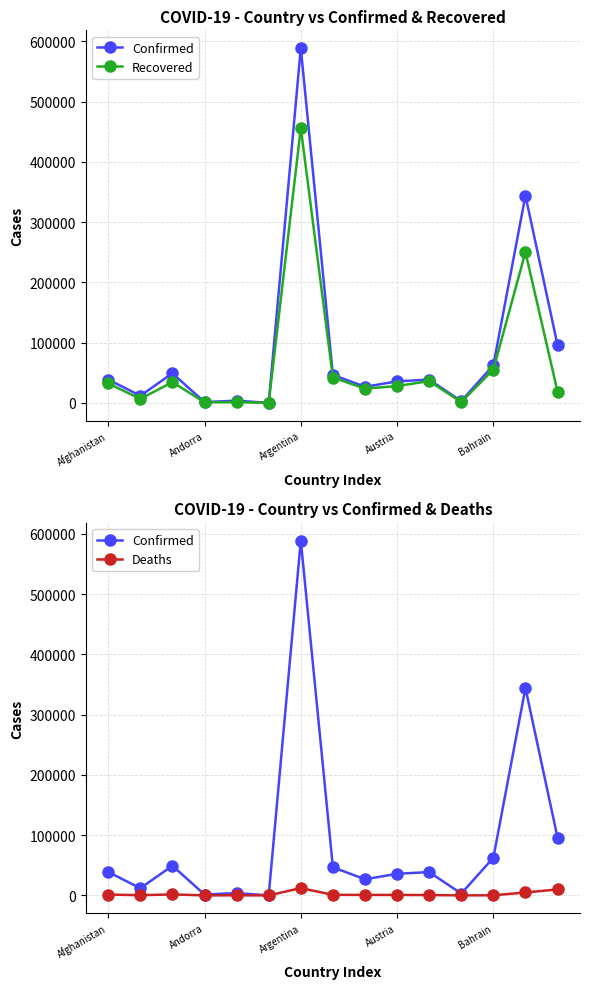

Which series has the largest total across all categories?

Confirmed